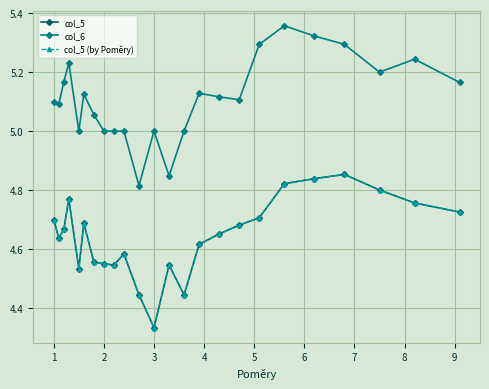

In col_5, how many points are lower than both neighbors (excluding endpoints)?

5